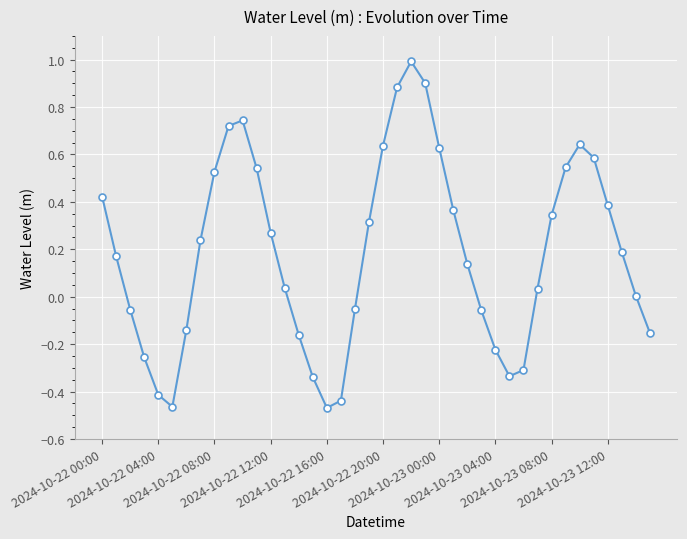

What is the difference between the maximum and minimum values?

1.5